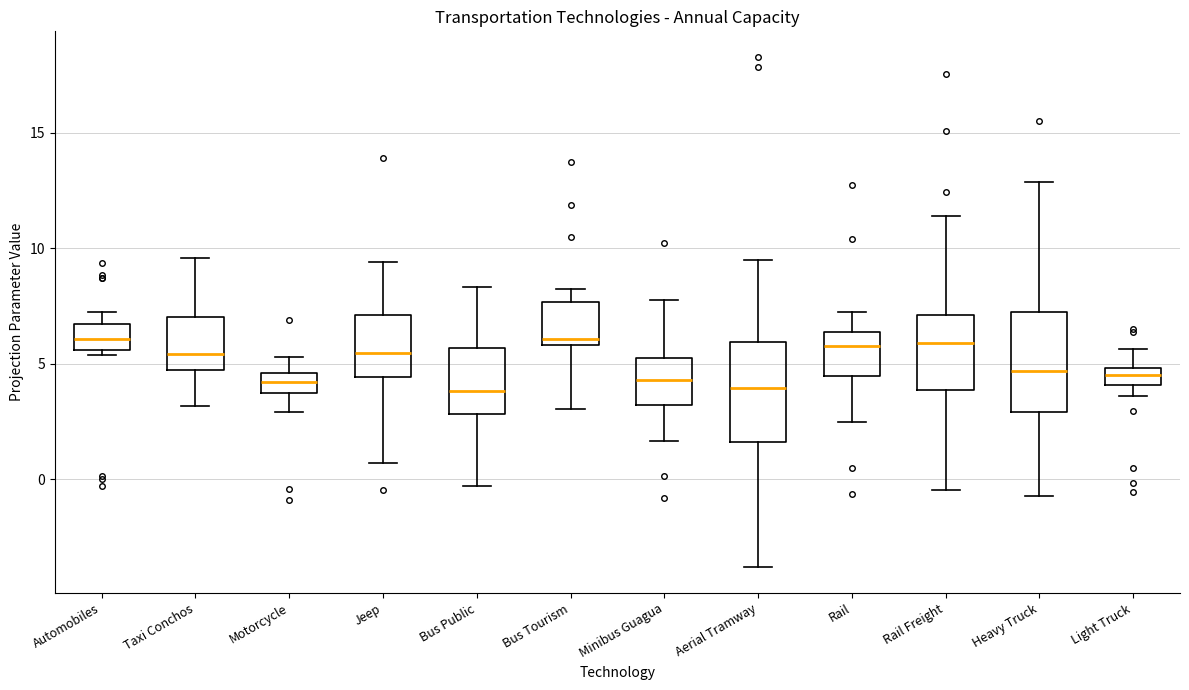

Reading left to right, transcribe this box plot: for each box, give where its median line is, the range the box spans, and where its two whiskers end, as read against the y-axis. The values are not printed on the chart, so give them approximately, as read against the axis.

Automobiles: median 6.0, box 5.5 to 6.5, whiskers 5.5 (just below the box's lower edge) to 7.0
Taxi Conchos: median 5.5, box 4.5 to 7.0, whiskers 3.0 to 9.5
Motorcycle: median 4.0, box 3.5 to 4.5, whiskers 3.0 to 5.5
Jeep: median 5.5, box 4.5 to 7.0, whiskers 0.5 to 9.5
Bus Public: median 4.0, box 3.0 to 5.5, whiskers -0.5 to 8.5
Bus Tourism: median 6.0 (just above the box's lower edge), box 6.0 to 7.5, whiskers 3.0 to 8.5
Minibus Guagua: median 4.5, box 3.0 to 5.5, whiskers 1.5 to 8.0
Aerial Tramway: median 4.0, box 1.5 to 6.0, whiskers -4.0 to 9.5
Rail: median 6.0, box 4.5 to 6.5, whiskers 2.5 to 7.0
Rail Freight: median 6.0, box 4.0 to 7.0, whiskers -0.5 to 11.5
Heavy Truck: median 4.5, box 3.0 to 7.5, whiskers -0.5 to 13.0
Light Truck: median 4.5, box 4.0 to 5.0, whiskers 3.5 to 5.5